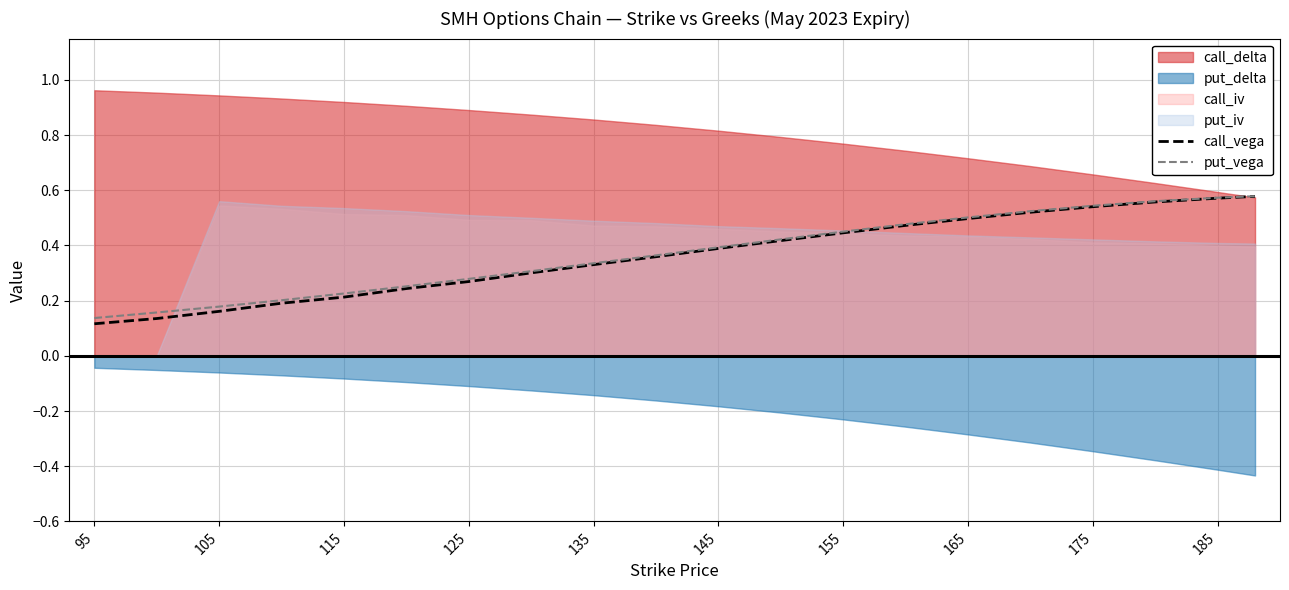

Does the chart have visible grid lines?

Yes